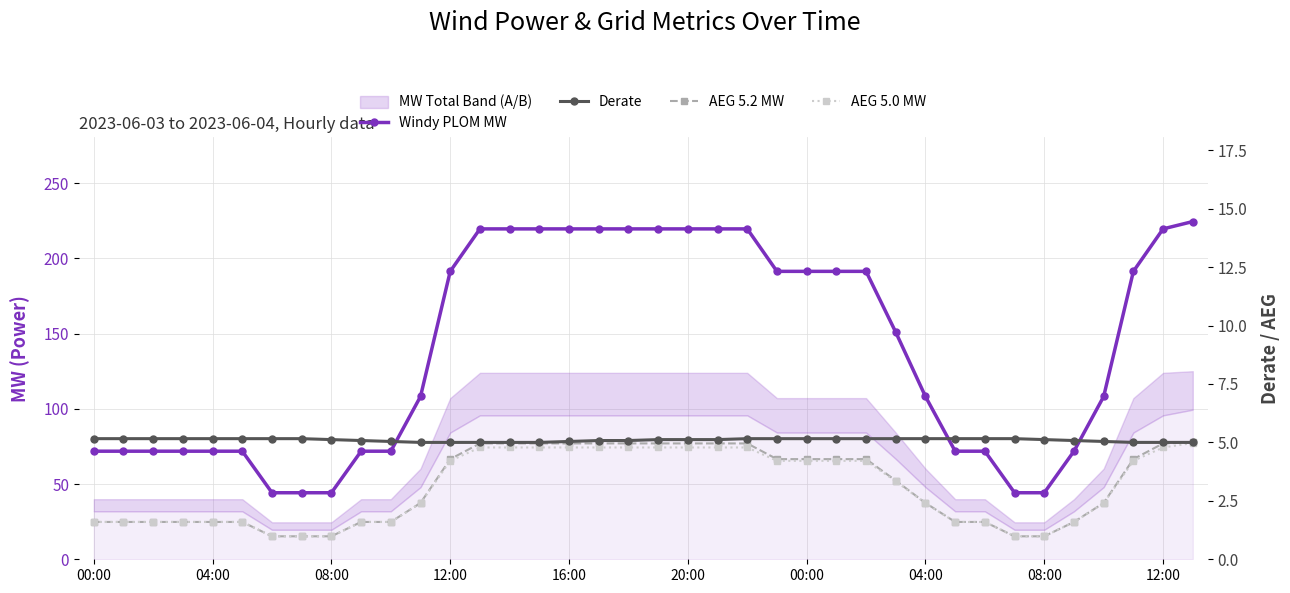

Reading left to right, list all the values displayed in this chart.

Windy PLOM MW: 71.8	71.8	71.8	71.8	71.8	71.8	44.2	44.2	44.2	71.8	71.8	108.2	191.3	219.6	219.6	219.6	219.6	219.6	219.6	219.6	219.6	219.6	219.6	191.3	191.3	191.3	191.3	150.9	108.2	71.8	71.8	44.2	44.2	71.8	108.2	191.3	219.6	224.4
Derate: 5.2	5.2	5.2	5.2	5.2	5.2	5.2	5.2	5.1	5.1	5.0	5.0	5.0	5.0	5.0	5.0	5.0	5.1	5.1	5.1	5.1	5.1	5.2	5.2	5.2	5.2	5.2	5.2	5.2	5.2	5.2	5.2	5.1	5.1	5.0	5.0	5.0	5.0
AEG 5.2 MW: 1.6	1.6	1.6	1.6	1.6	1.6	1.0	1.0	1.0	1.6	1.6	2.4	4.3	5.0	5.0	5.0	5.0	5.0	5.0	5.0	5.0	5.0	5.0	4.3	4.3	4.3	4.3	3.4	2.4	1.6	1.6	1.0	1.0	1.6	2.4	4.3	5.0	5.0
AEG 5.0 MW: 1.6	1.6	1.6	1.6	1.6	1.6	1.0	1.0	1.0	1.6	1.6	2.4	4.2	4.8	4.8	4.8	4.8	4.8	4.8	4.8	4.8	4.8	4.8	4.2	4.2	4.2	4.2	3.3	2.4	1.6	1.6	1.0	1.0	1.6	2.4	4.2	4.8	5.0